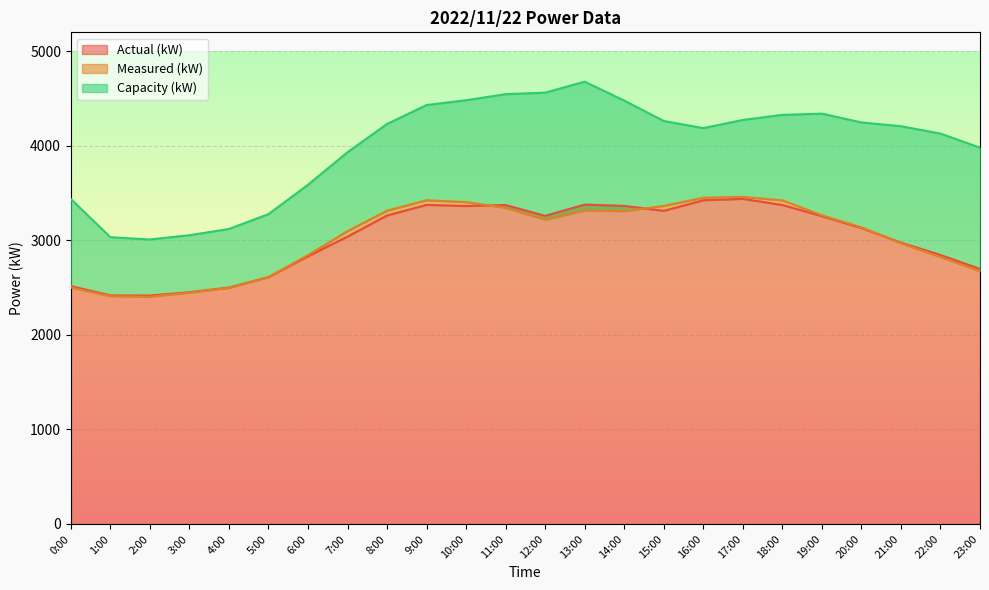

How many lines are shown in the chart?

3